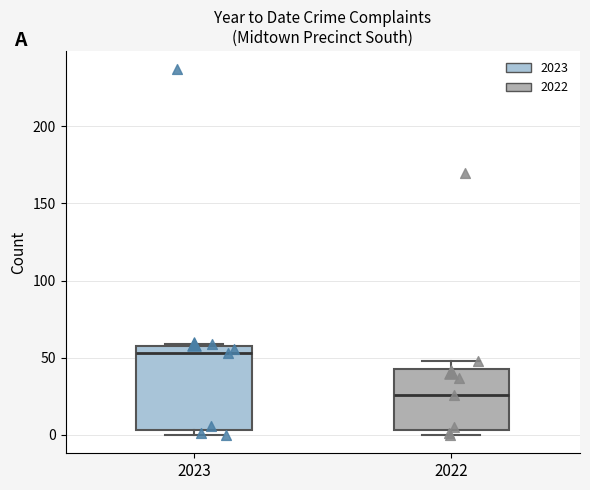

Which box has the lowest median line?

2022